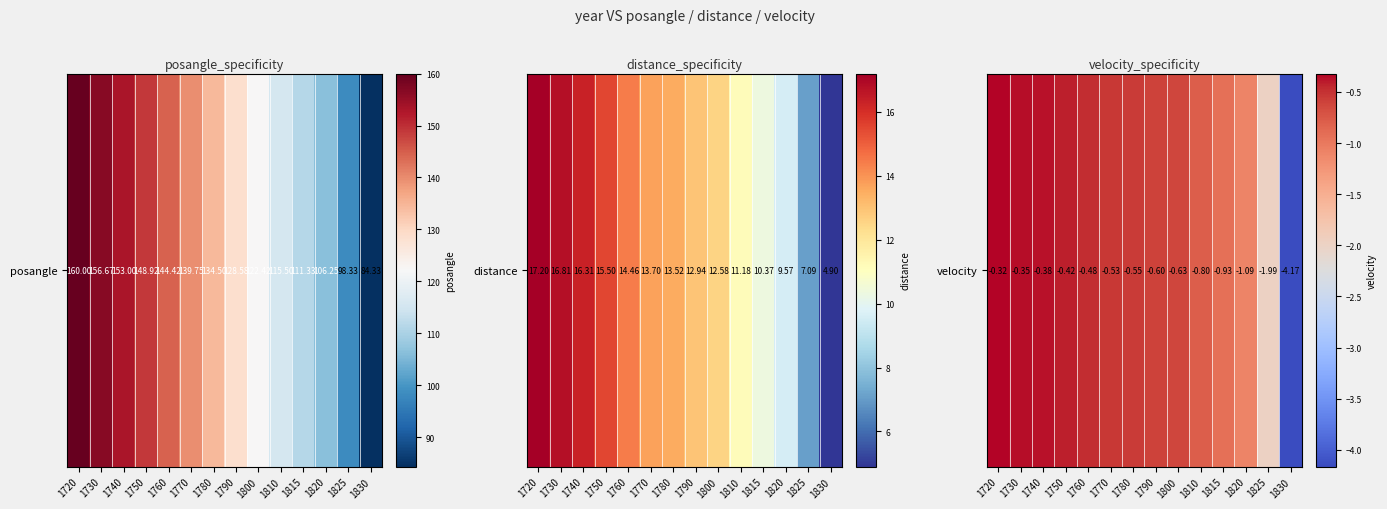

What is the difference between the values at 1815 and 1750?

0.5